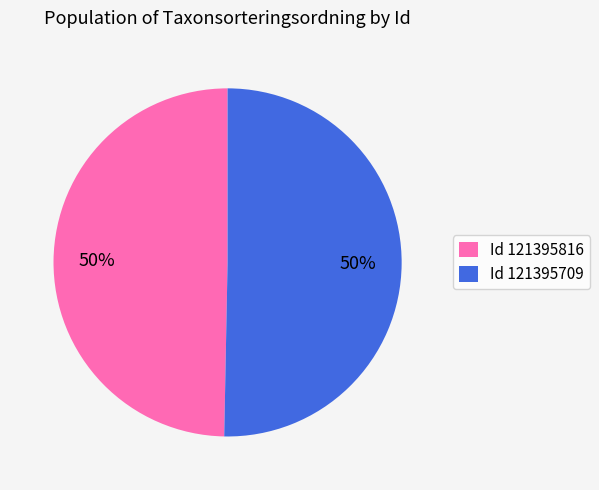

To the nearest percent, what is the average slice percentage?

50%